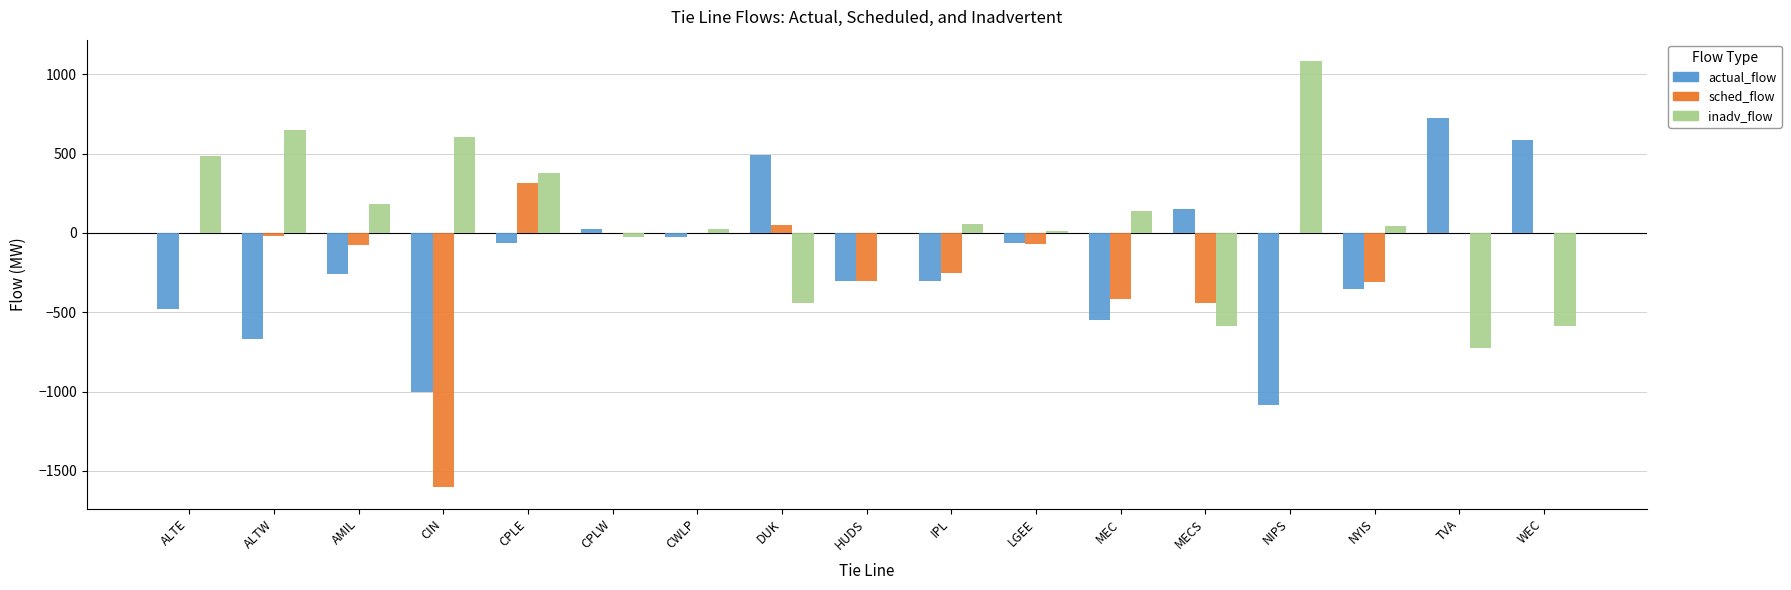

Which category has the highest value in the inadv_flow series?

NIPS